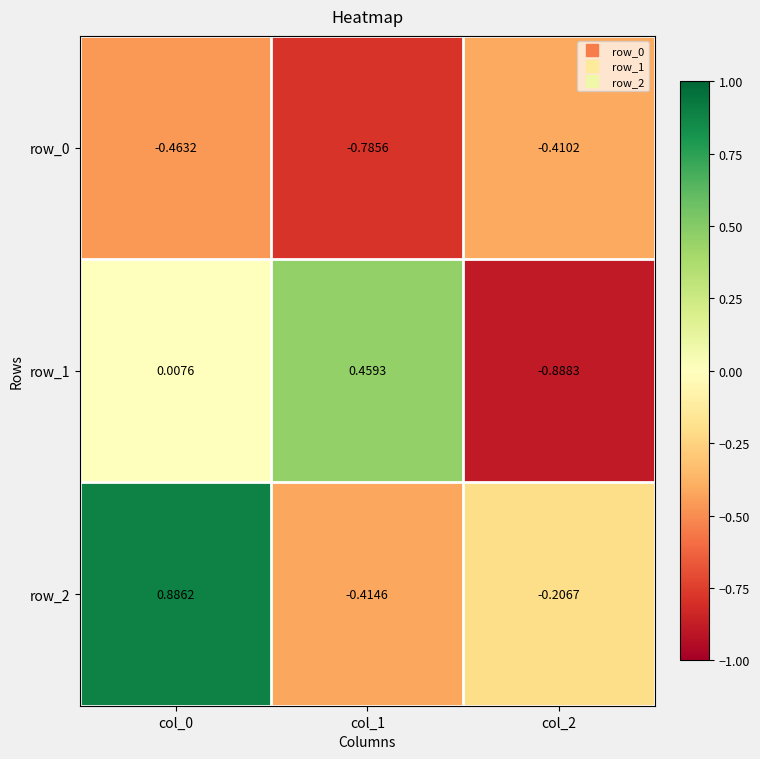

Is the value of row_1 at col_2 greater than the value of row_0 at col_1?

No